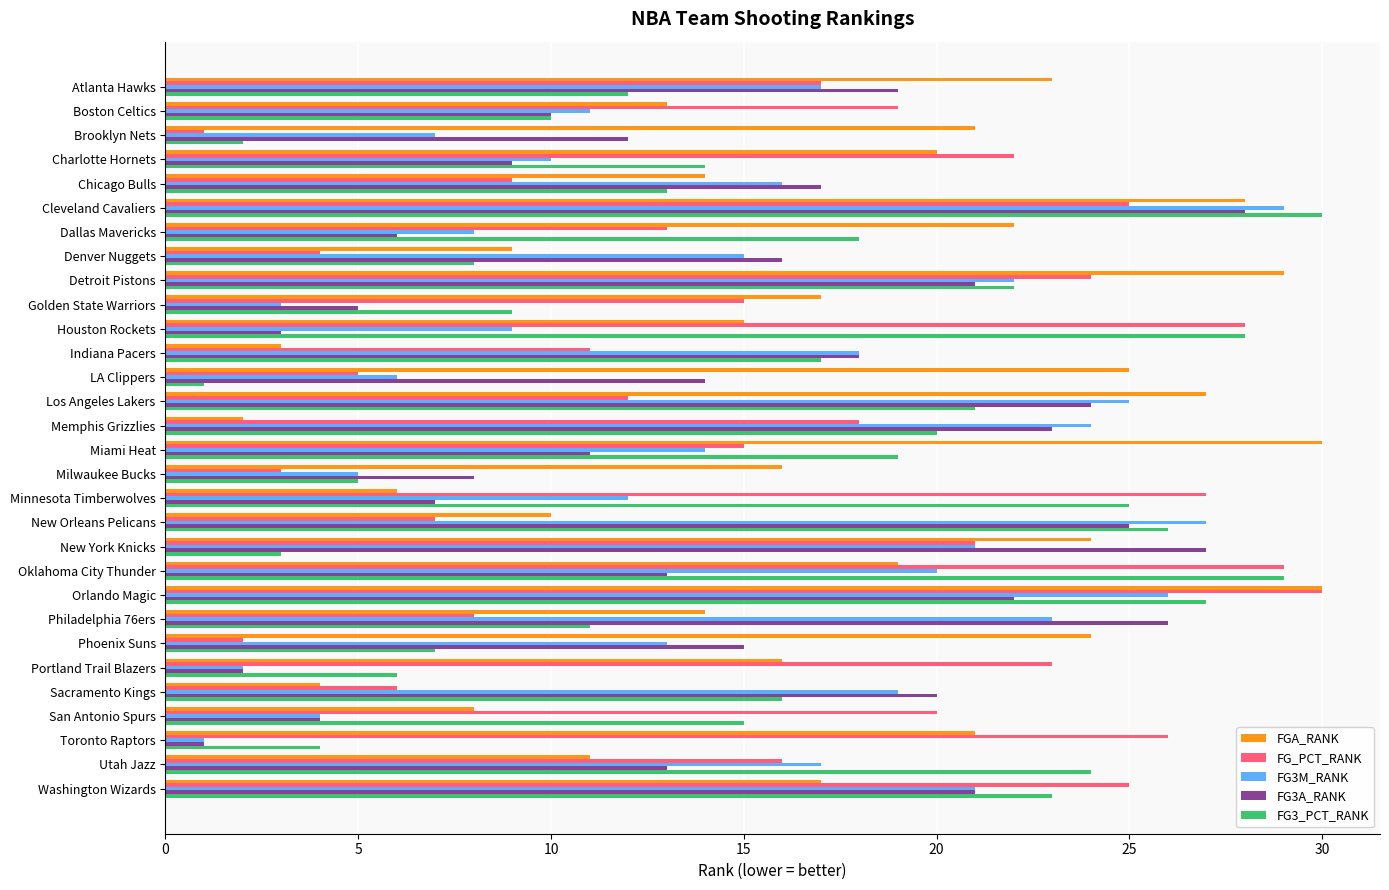

Rank the categories by FG3_PCT_RANK value from lowest to highest.

LA Clippers, Brooklyn Nets, New York Knicks, Toronto Raptors, Milwaukee Bucks, Portland Trail Blazers, Phoenix Suns, Denver Nuggets, Golden State Warriors, Boston Celtics, Philadelphia 76ers, Atlanta Hawks, Chicago Bulls, Charlotte Hornets, San Antonio Spurs, Sacramento Kings, Indiana Pacers, Dallas Mavericks, Miami Heat, Memphis Grizzlies, Los Angeles Lakers, Detroit Pistons, Washington Wizards, Utah Jazz, Minnesota Timberwolves, New Orleans Pelicans, Orlando Magic, Houston Rockets, Oklahoma City Thunder, Cleveland Cavaliers